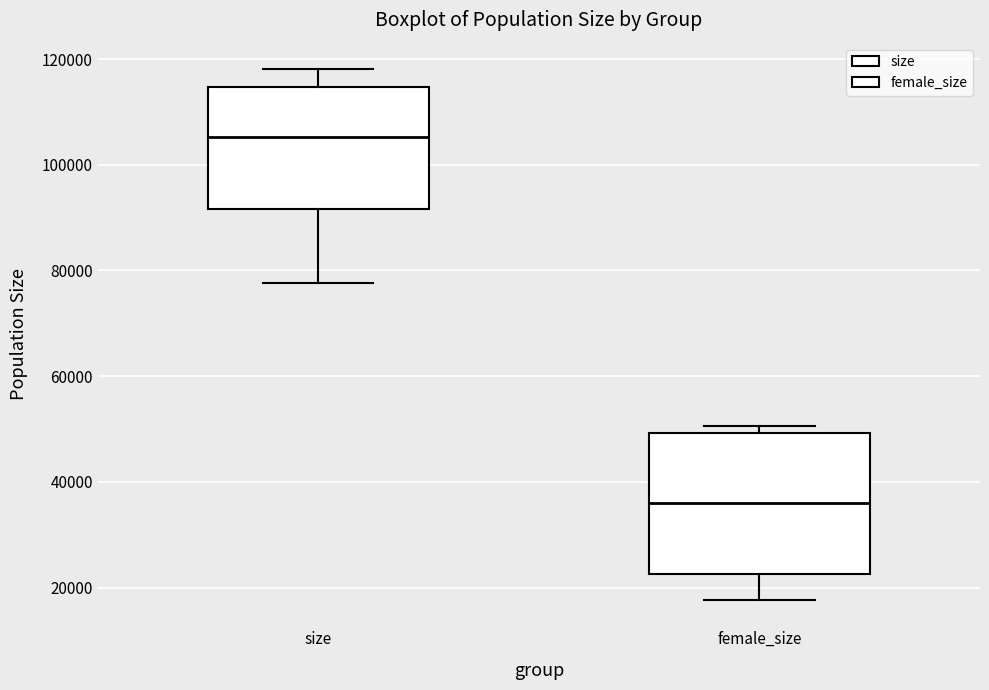

Comparing the boxes themselves (not the whiskers), which one is the tallest?

female_size